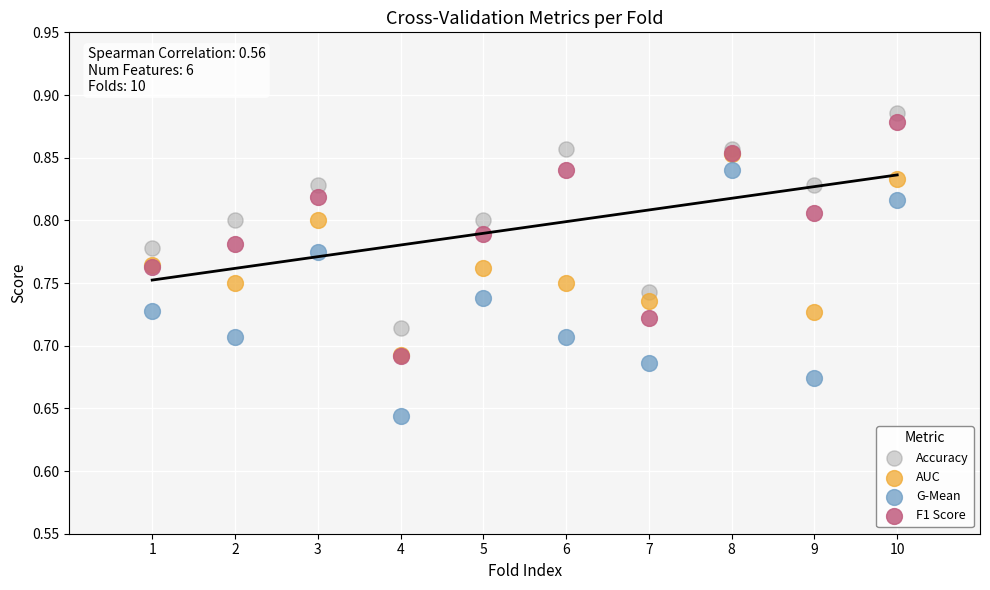

What are all the series names shown in the legend?

Accuracy, AUC, G-Mean, F1 Score